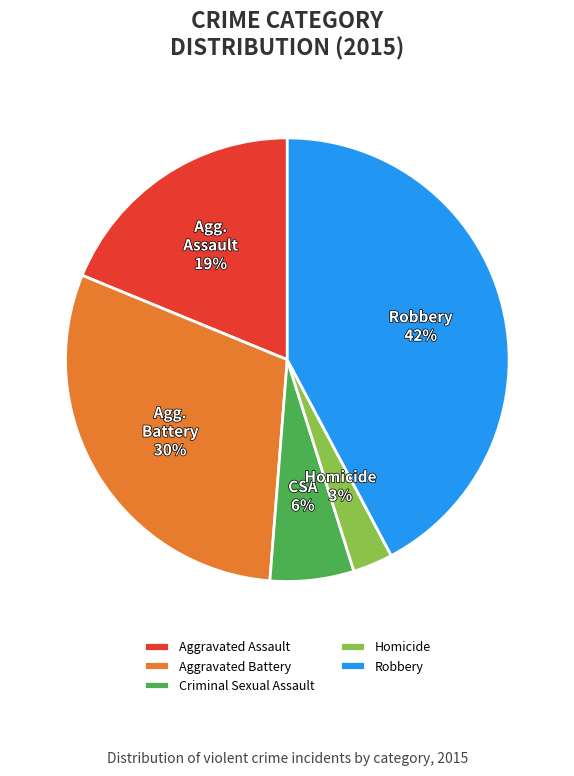

Between Criminal Sexual Assault and Aggravated Battery, which is larger?

Aggravated Battery